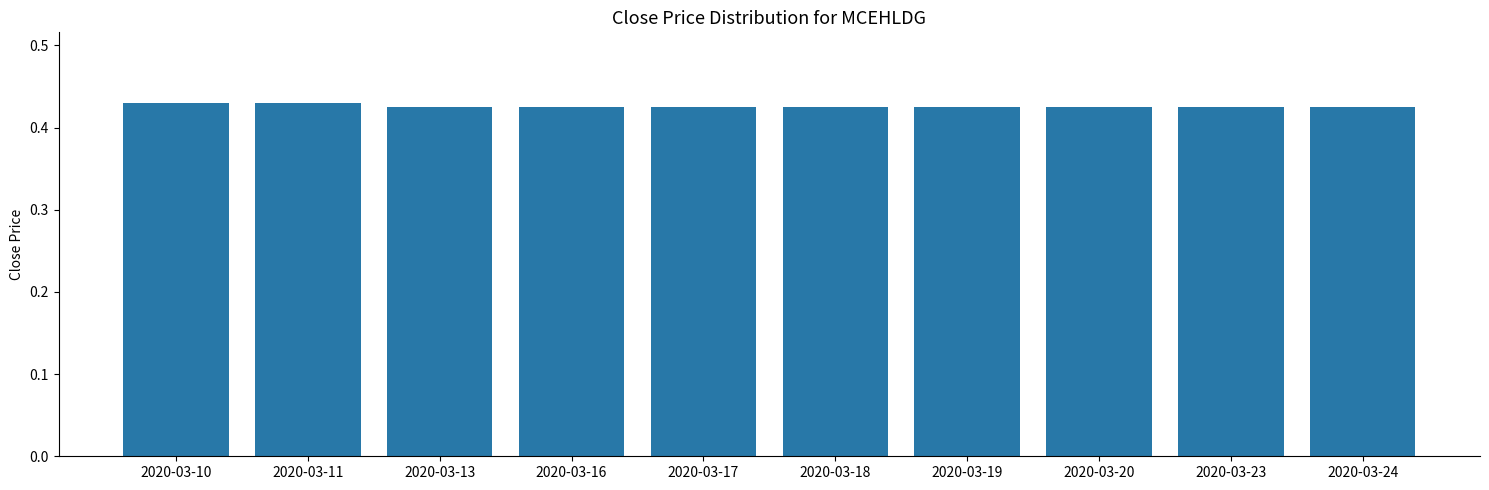

What is the sum of all values?

4.3